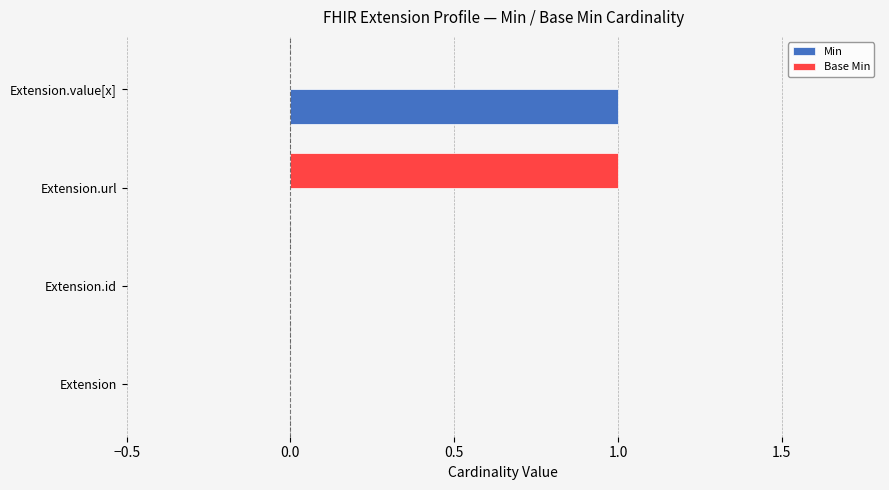

The value of Min at Extension.id is 0. True or false?

True